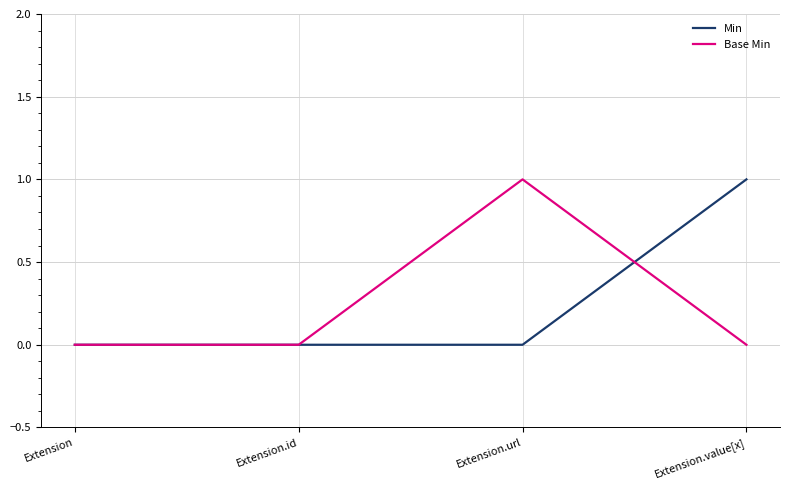

At Extension.value[x], list the series in order from smallest to largest.

Base Min, Min